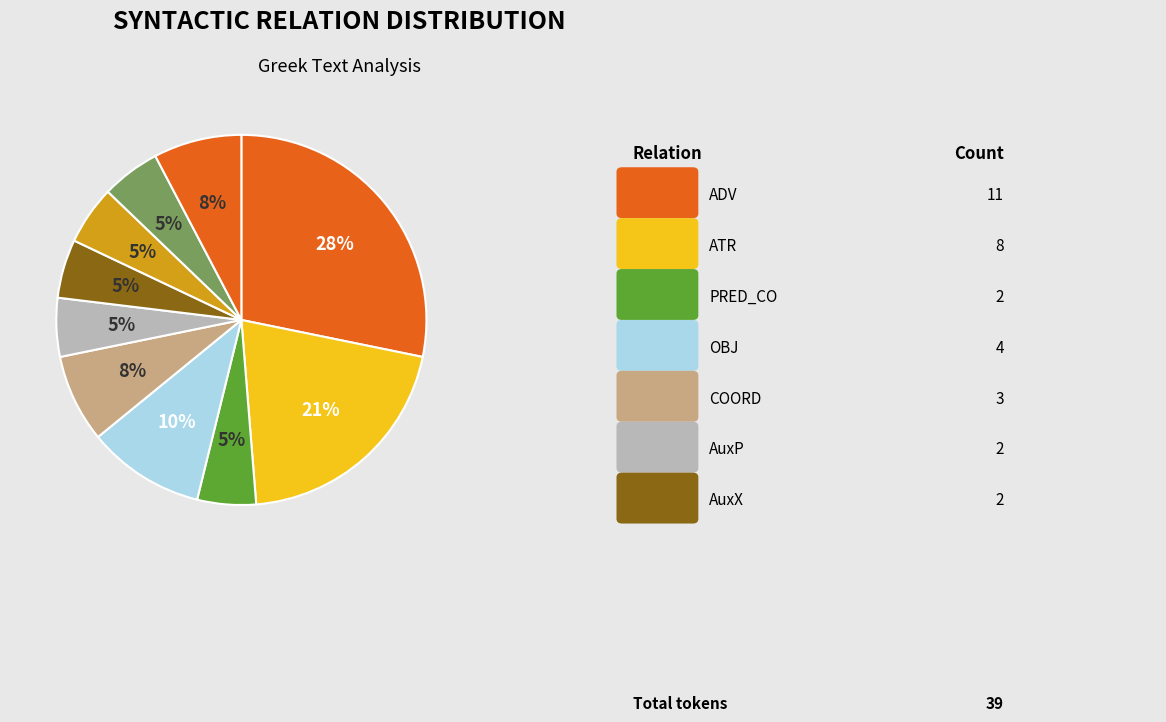

How many segments does this pie chart have?

10